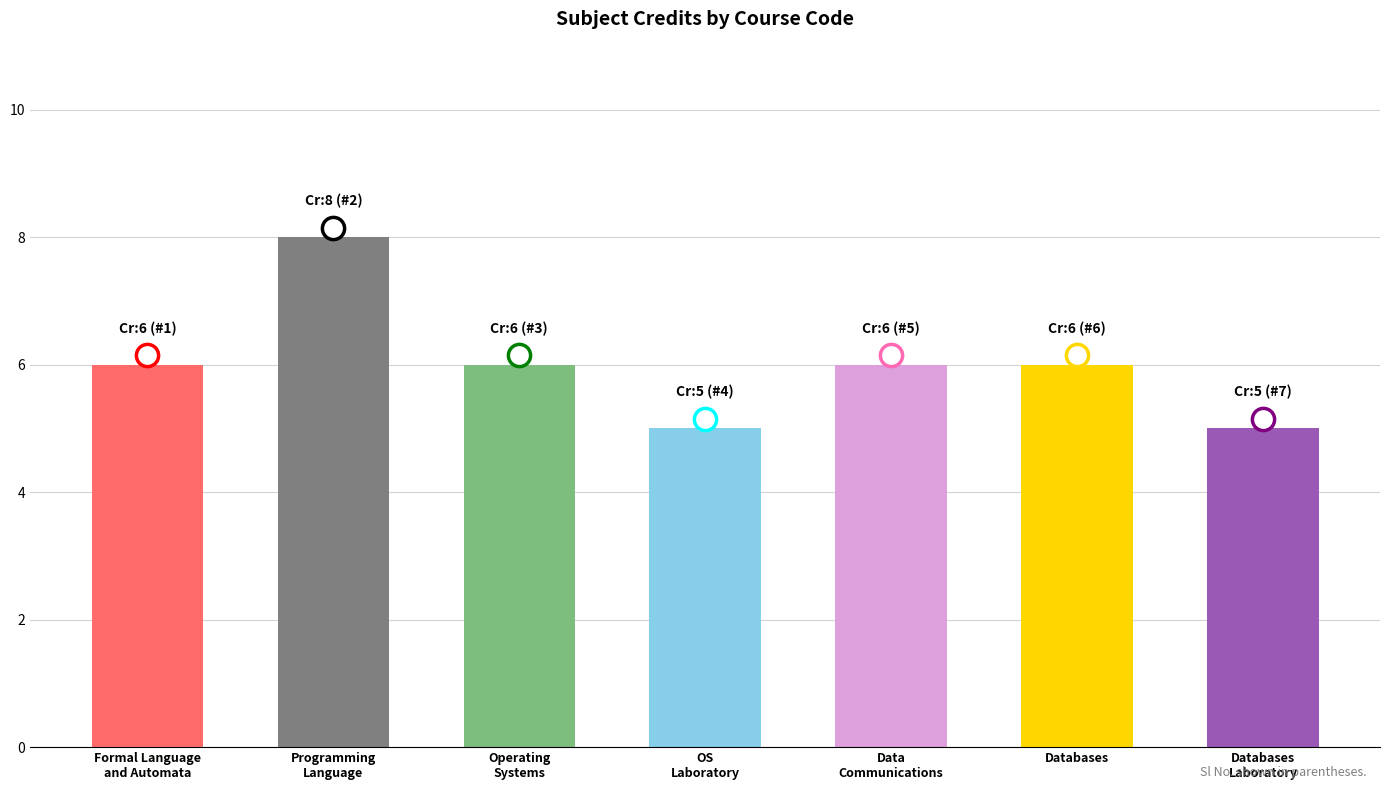

What is the value of the 6th bar from the left?

6